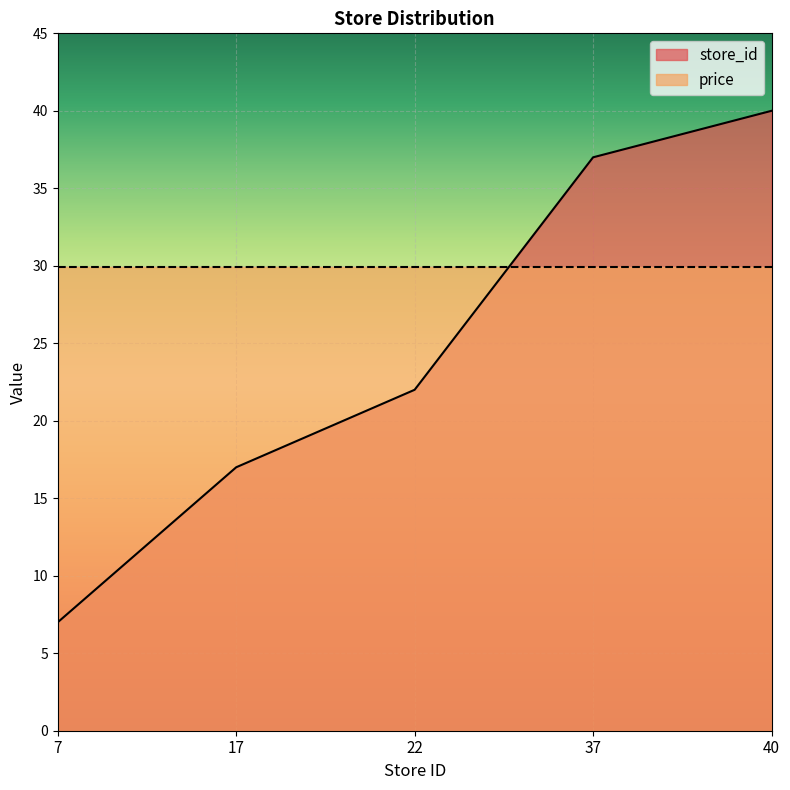

How many data points are less than 22?

2